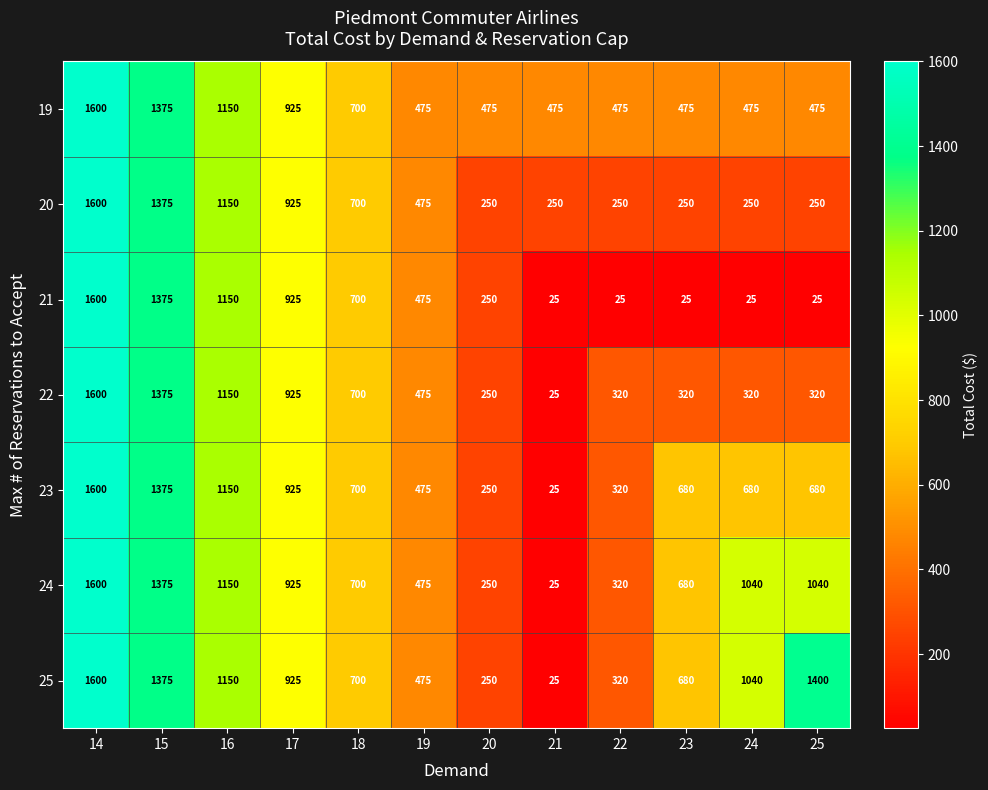

Rank the categories by 25 value from highest to lowest.

14, 25, 15, 16, 24, 17, 18, 23, 19, 22, 20, 21